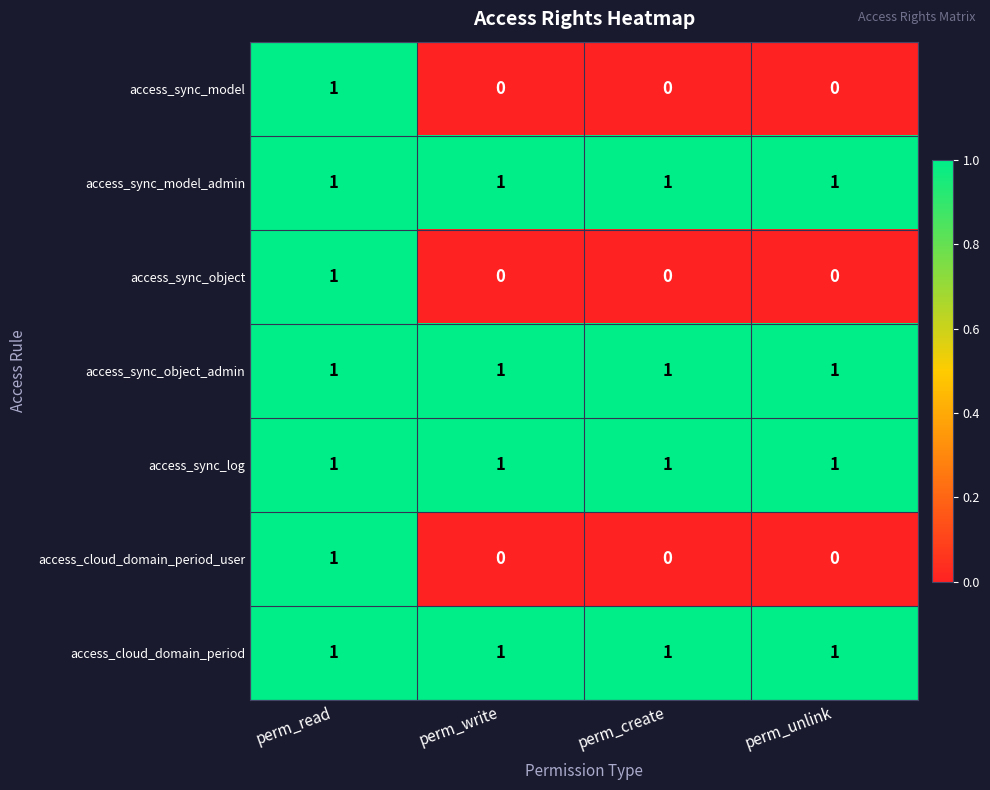

At which category is the sum across all series the highest?

perm_read